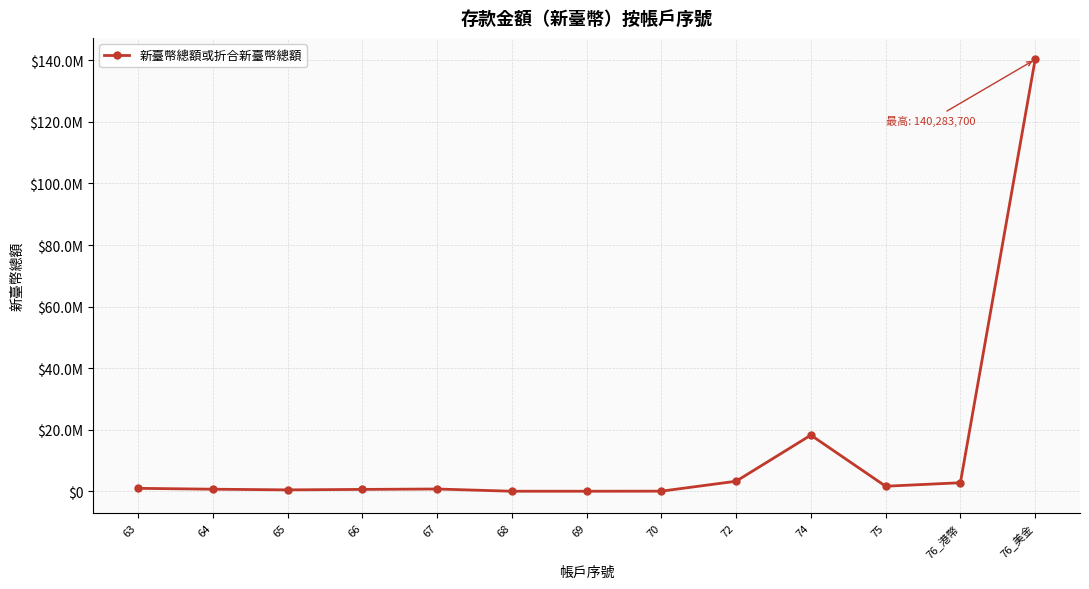

What is the difference between the maximum and second lowest values?

140270514